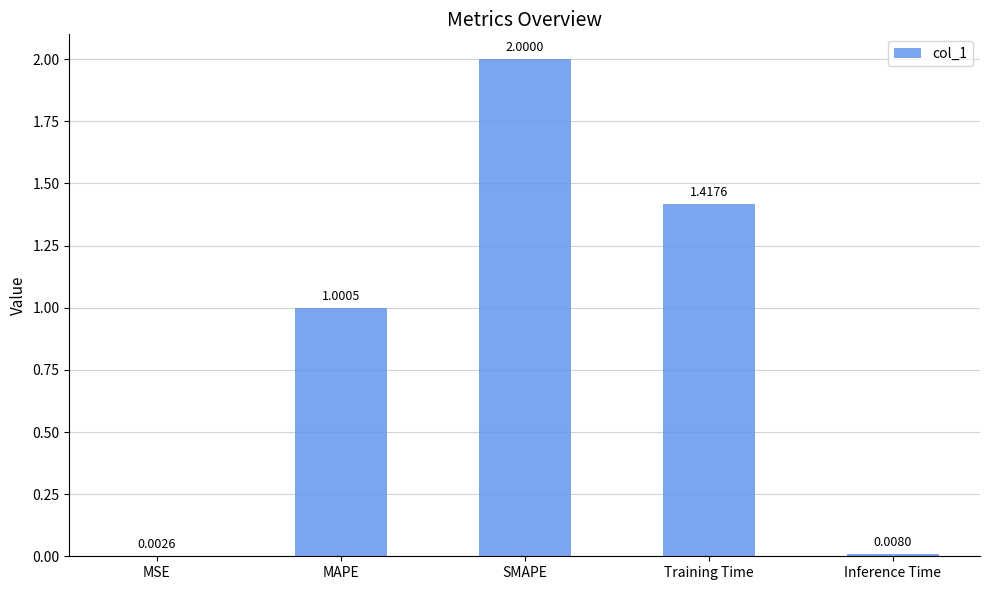

What is the sum of all values?

4.4